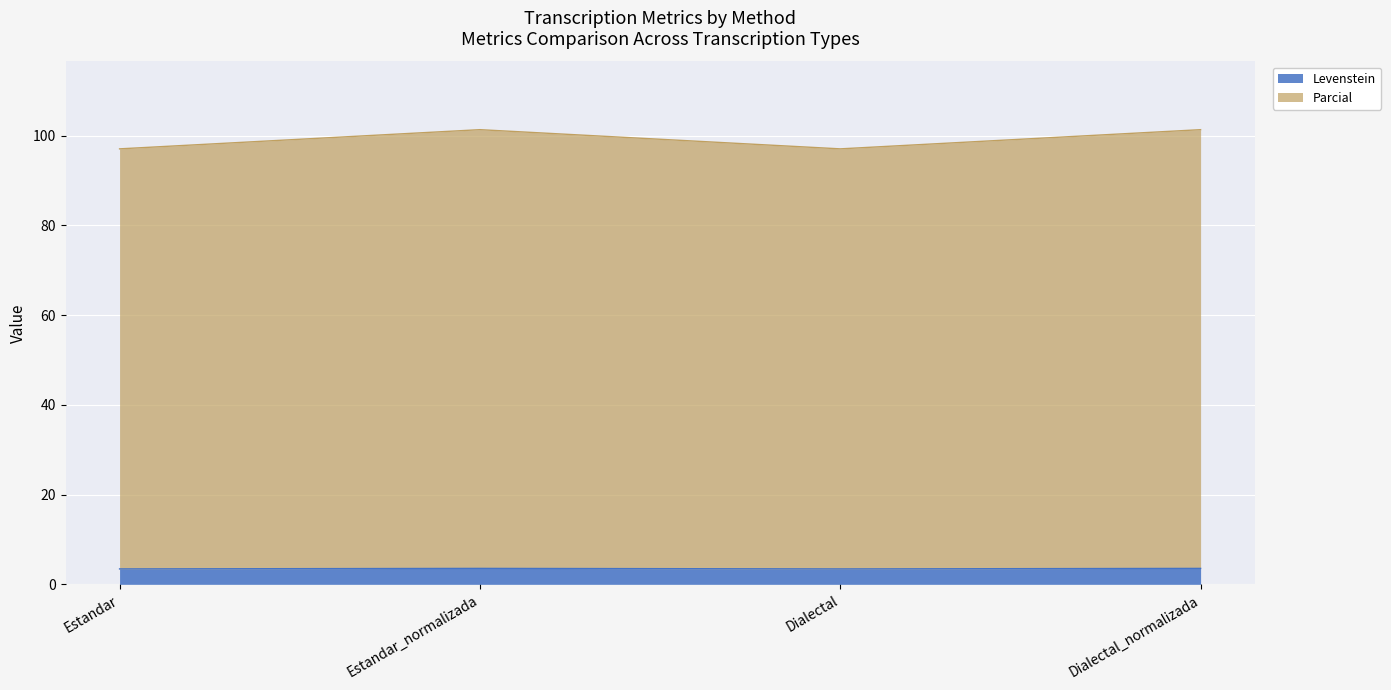

Rank the series by their maximum value, from lowest to highest.

Levenstein, Parcial